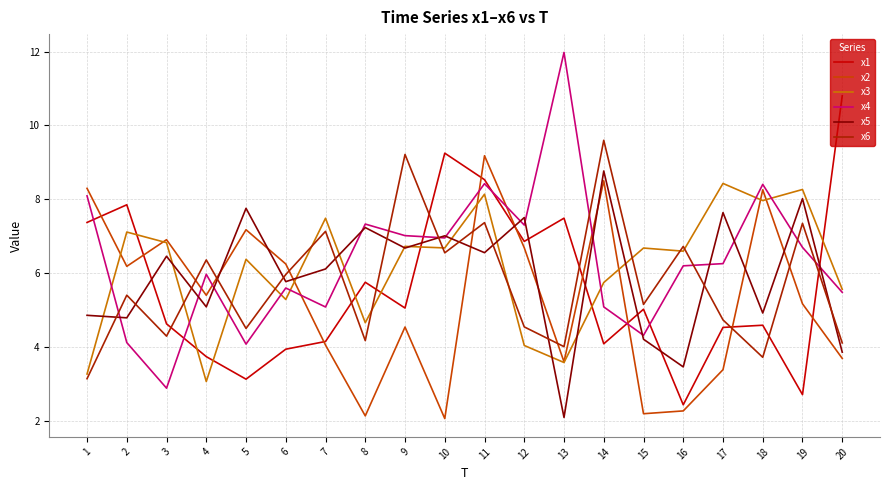

After their last crossing, which series has the higher values: x2 or x1?

x1